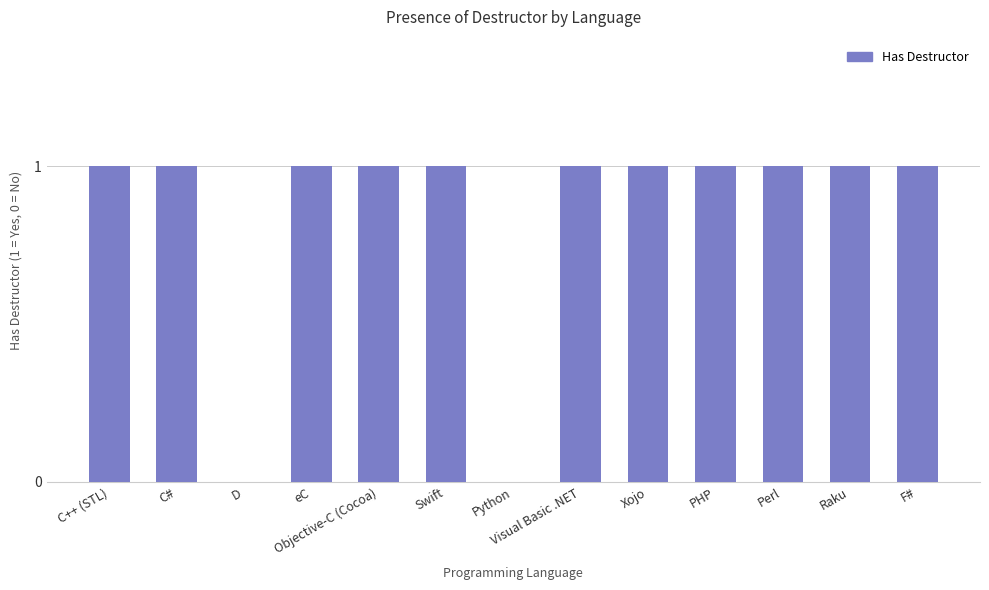

Are the bars horizontal?

No